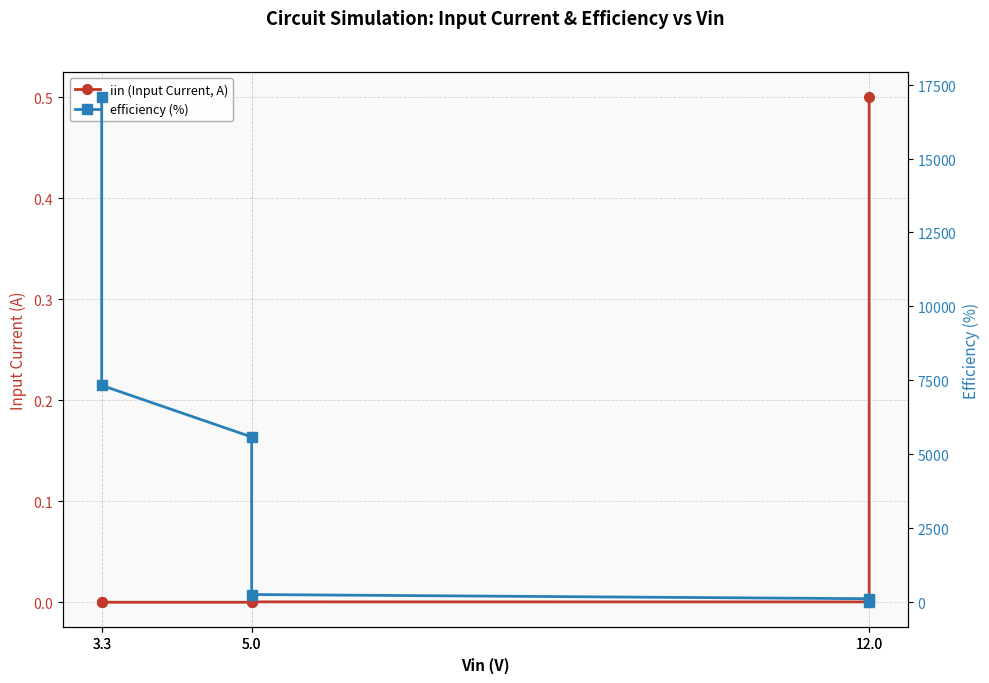

List the series in order of their peak value, lowest first.

iin (Input Current, A), efficiency (%)